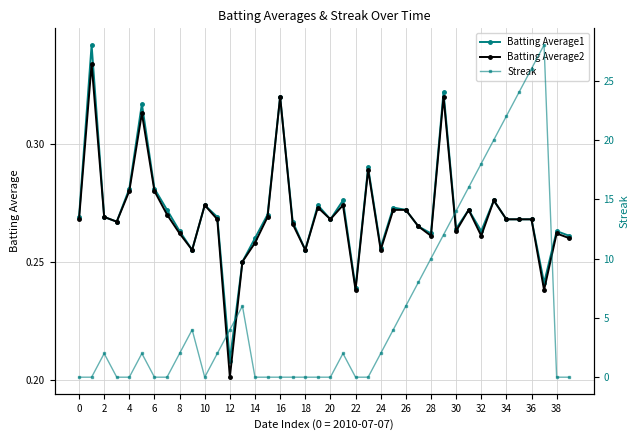

What is the highest value of the Batting Average1 series?

0.3